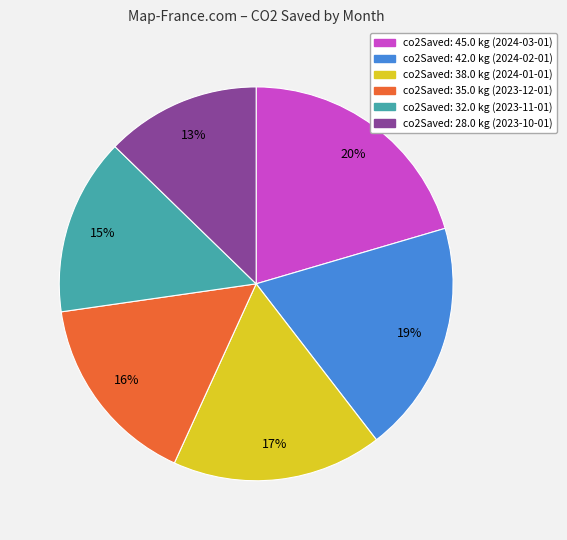

Is there a majority slice in this chart?

No